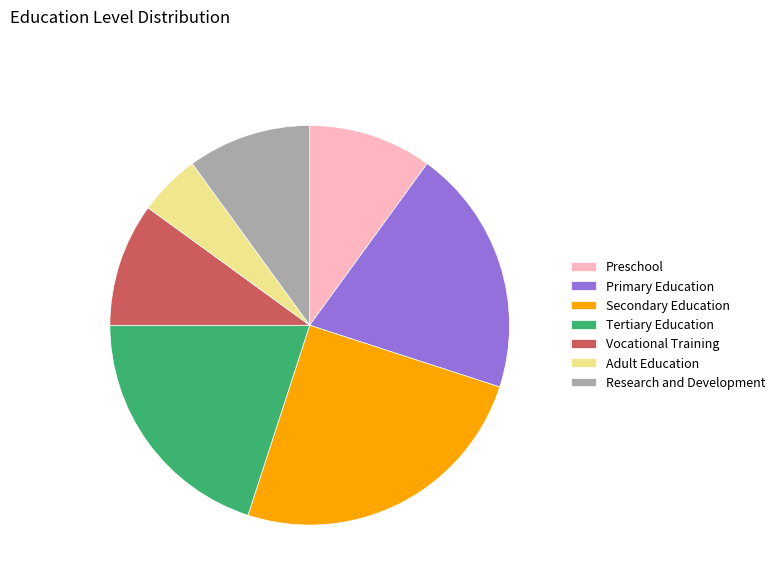

True or false: Primary Education accounts for 12% of the total.

False